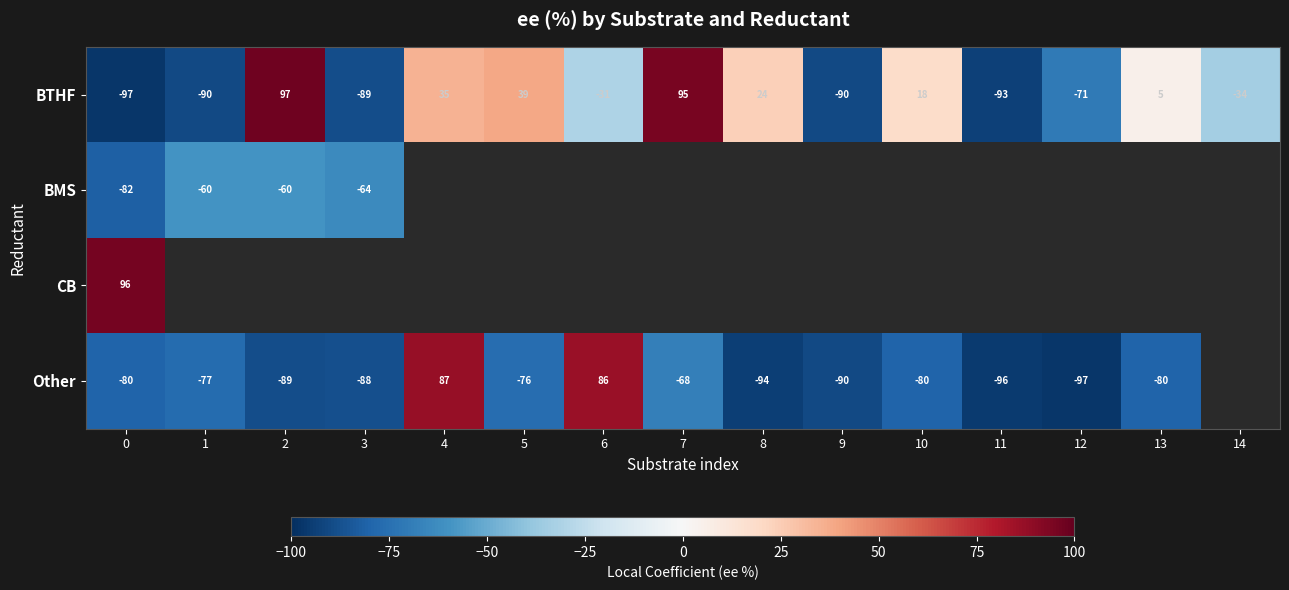

What is the difference between the second highest and second lowest values in the BTHF series?

188